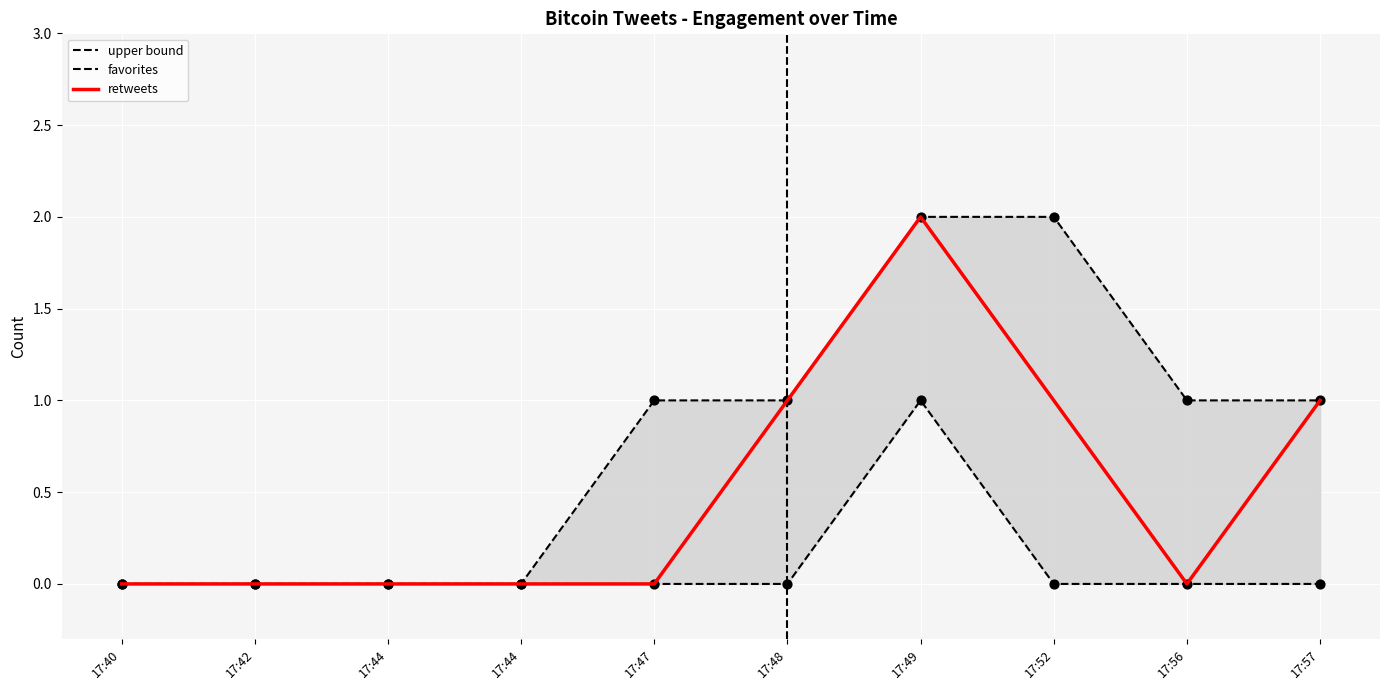

Which series has the widest spread of Y values?

upper_bound